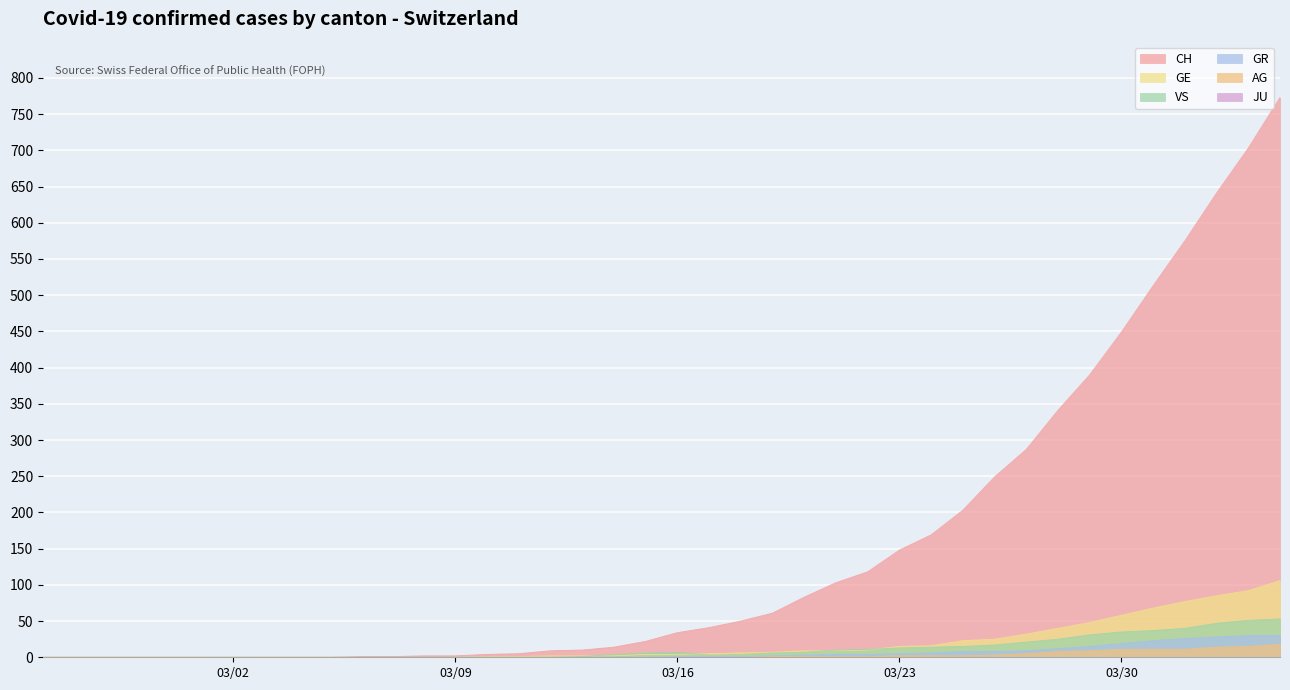

What is the value of the GE point at the 26th from the left?

9